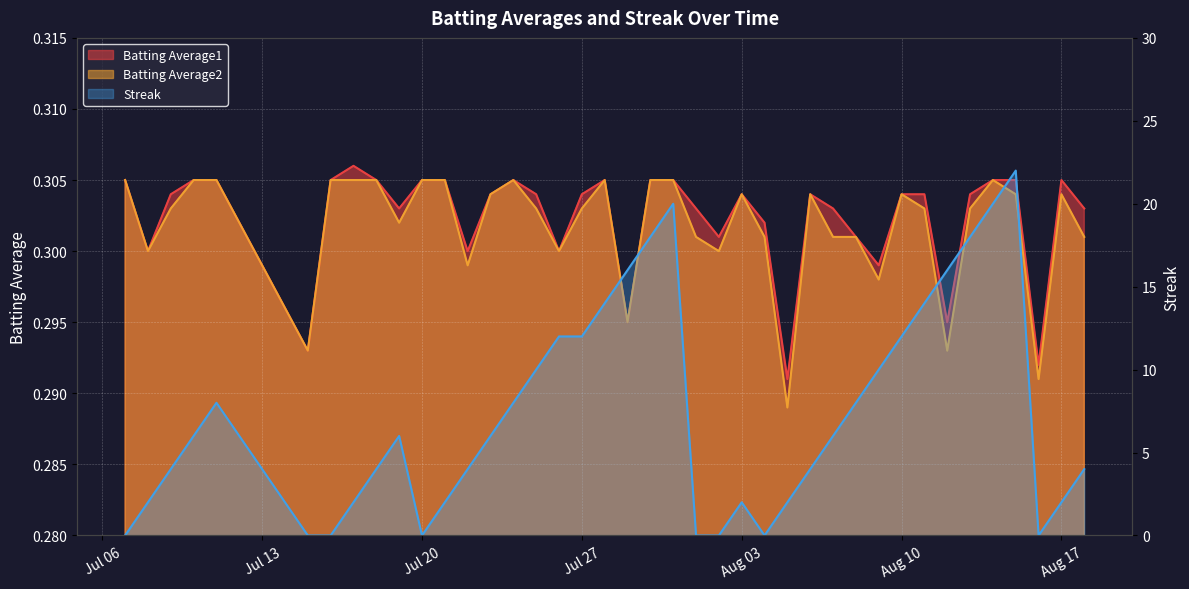

In Batting Average1, how many points are lower than both neighbors (excluding endpoints)?

11